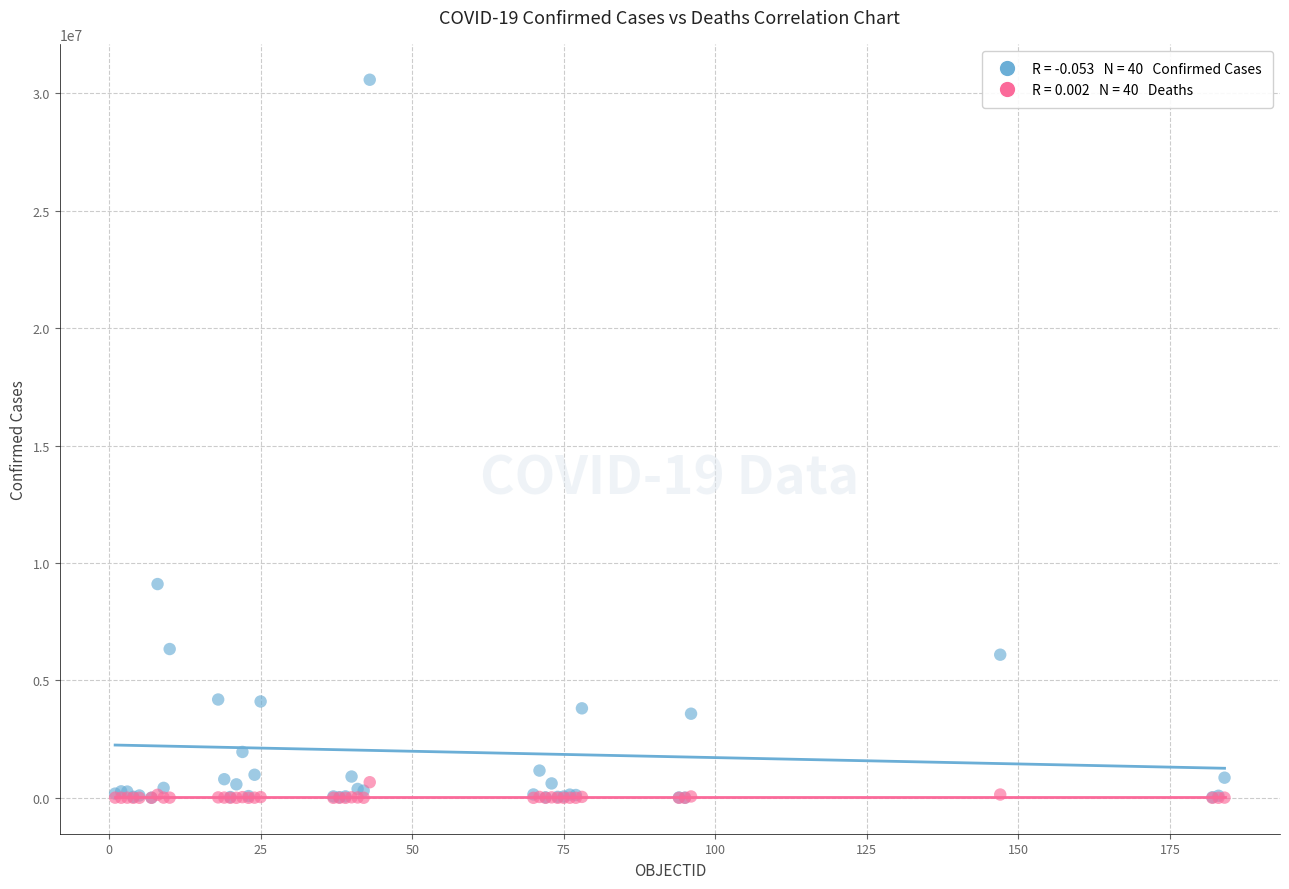

Across all series, what Y value is closest to 15287133?

9101319